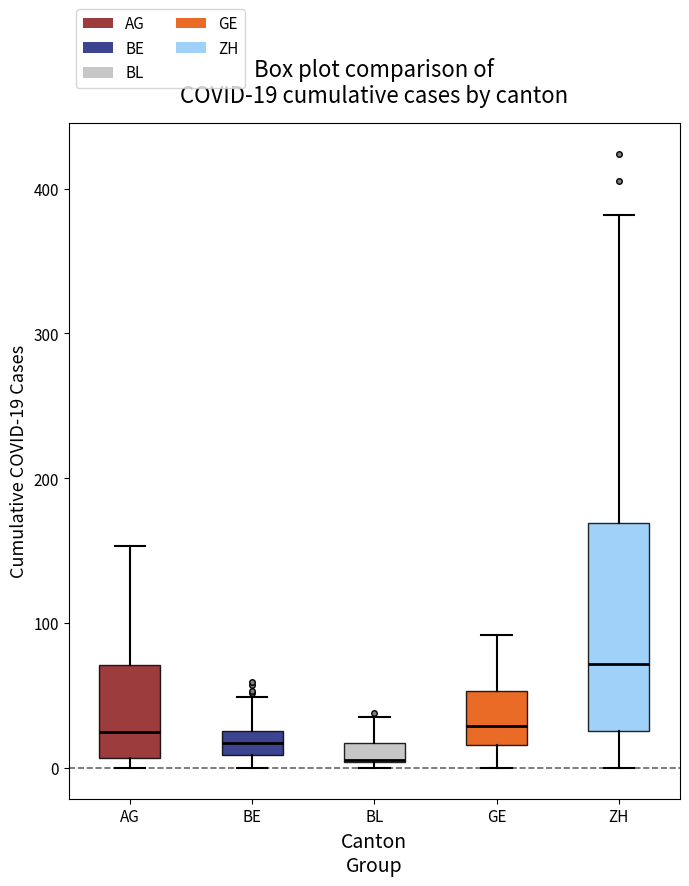

Which box is the tallest, from its lower edge to its upper edge?

ZH